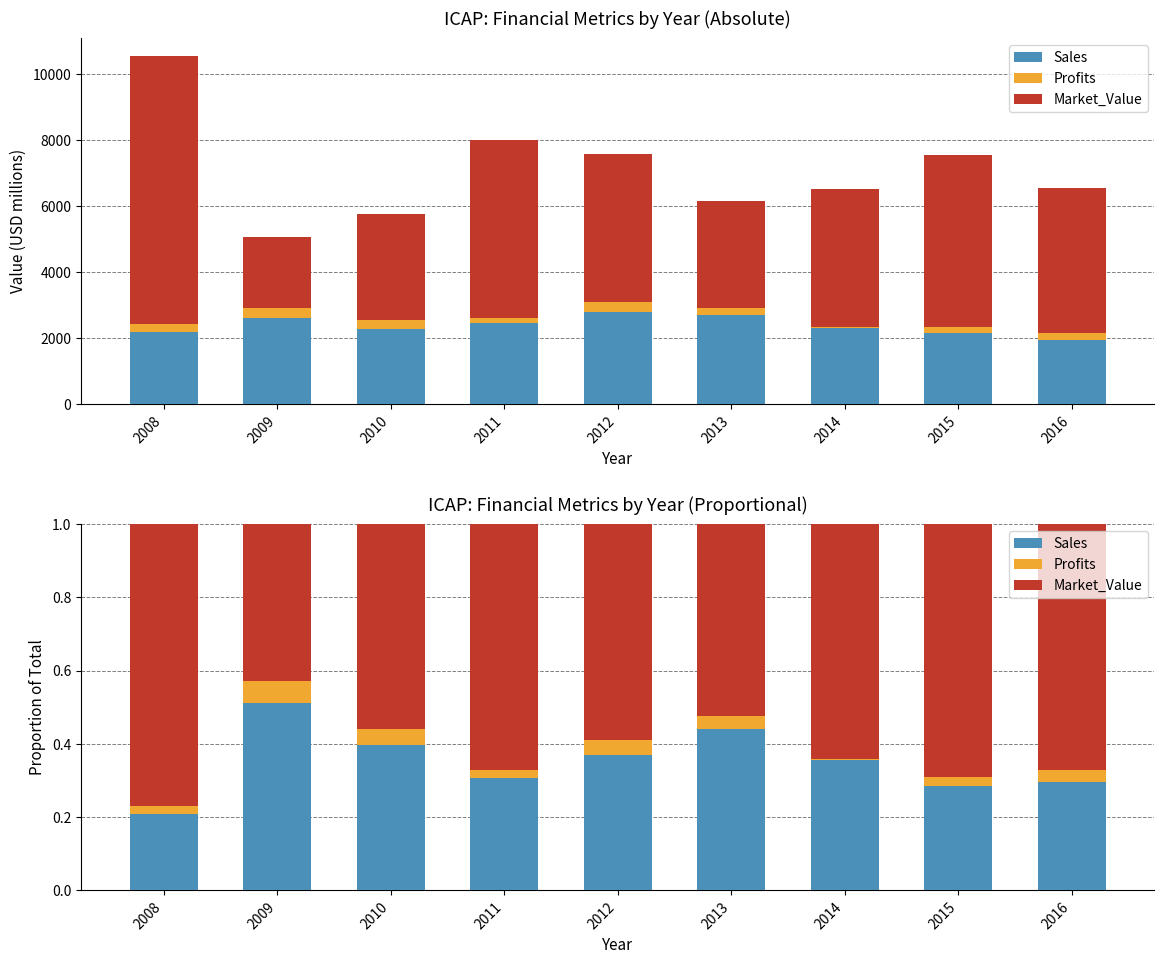

Reading left to right, transcribe all the data shown in this chart.

Sales: 2008=0.2	2009=0.5	2010=0.4	2011=0.3	2012=0.4	2013=0.4	2014=0.4	2015=0.3	2016=0.3
Profits: 2008=0.0	2009=0.1	2010=0.0	2011=0.0	2012=0.0	2013=0.0	2014=0.0	2015=0.0	2016=0.0
Market_Value: 2008=0.8	2009=0.4	2010=0.6	2011=0.7	2012=0.6	2013=0.5	2014=0.6	2015=0.7	2016=0.7